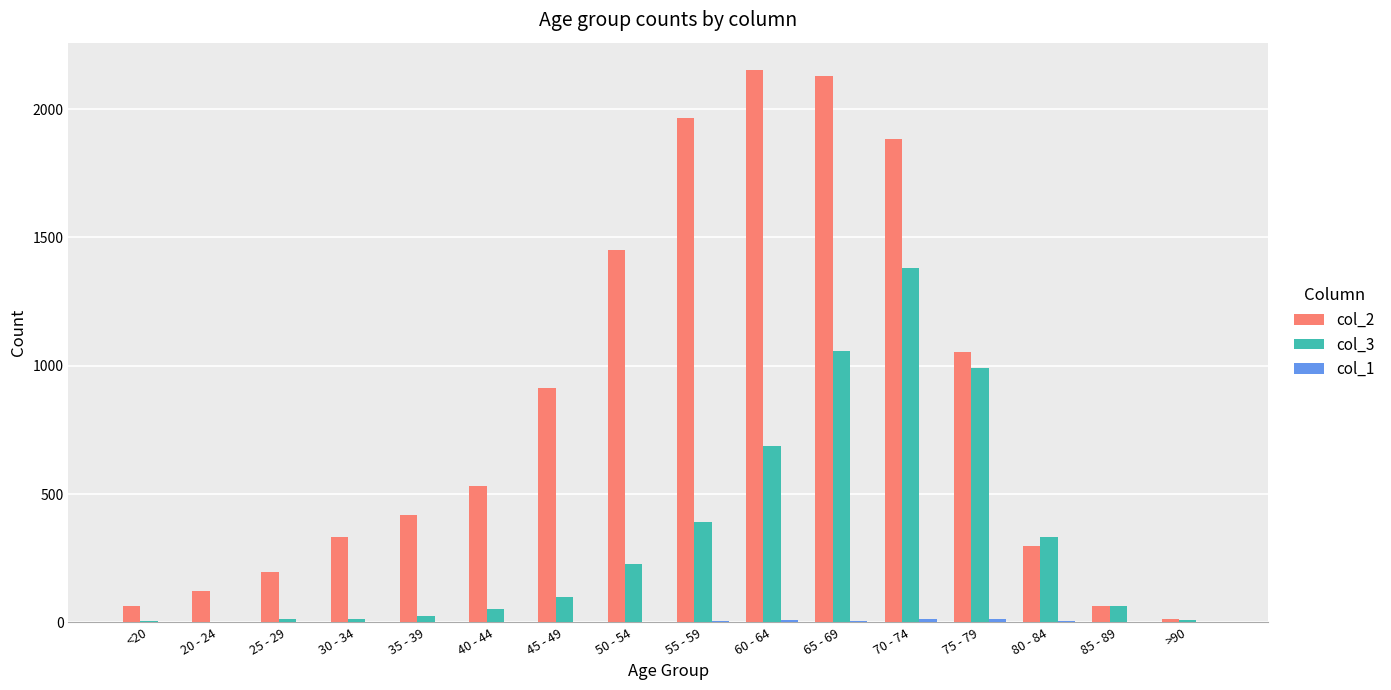

The col_2 series shows 2130 at 65 - 69. True or false?

True